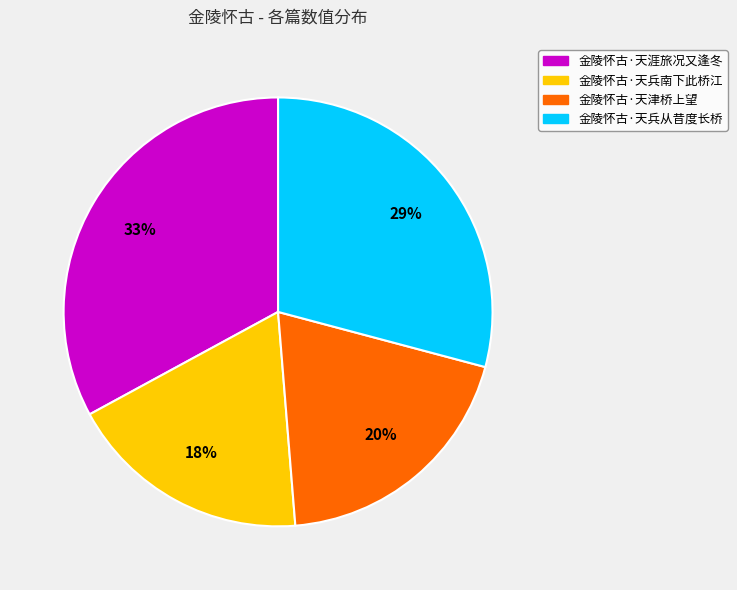

Is the sum of 金陵怀古·天津桥上望 and 金陵怀古·天兵从昔度长桥 greater than half?

No